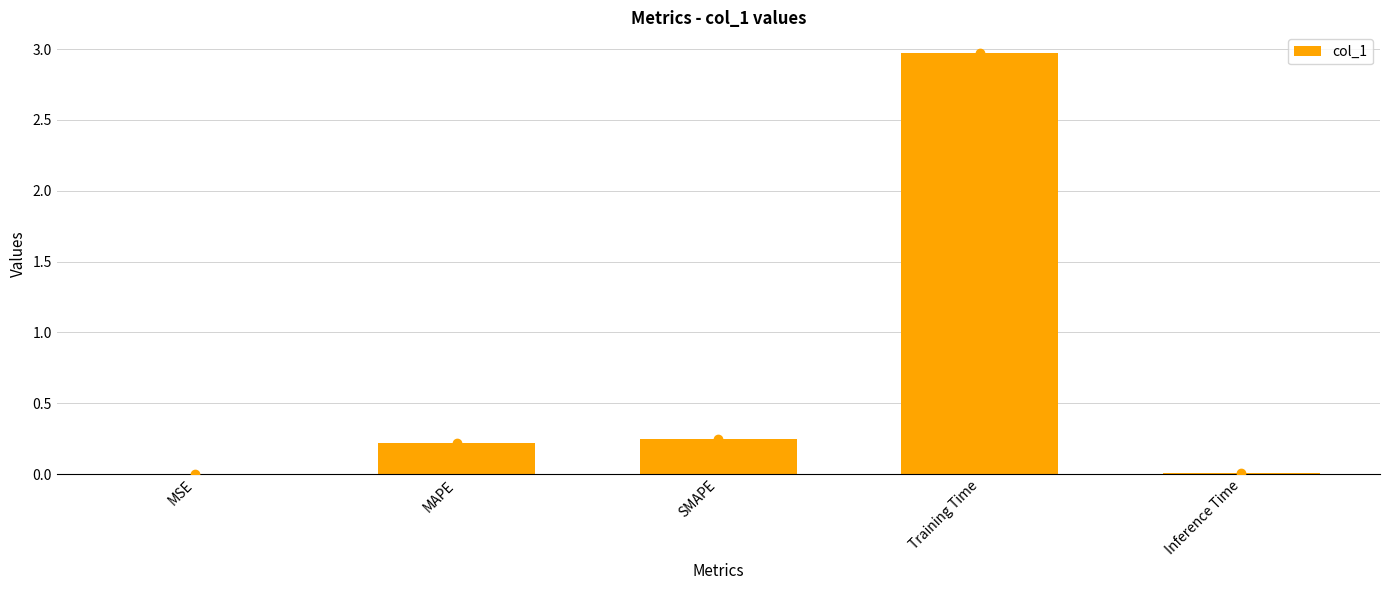

True or false: the data shows 0.0 at Inference Time.

True